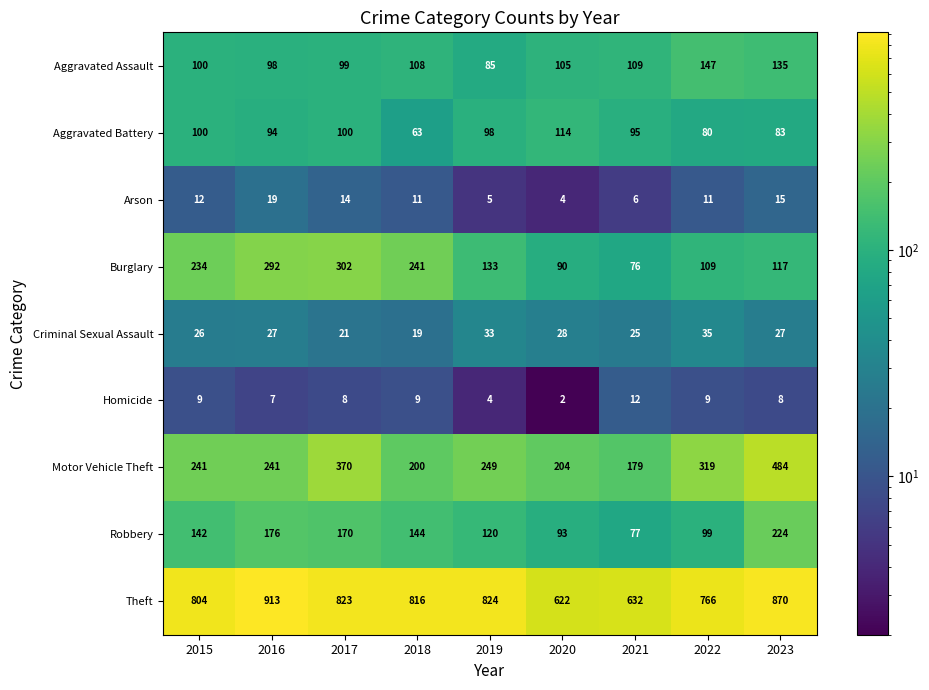

What value does the Motor Vehicle Theft series have at 2023, to the nearest 50?

500